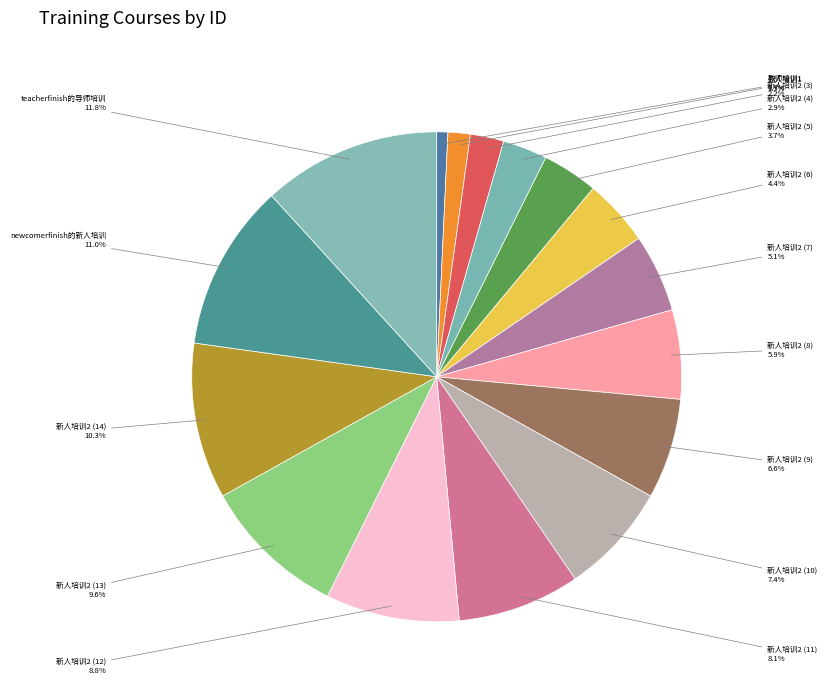

How much of the chart is everything except 新人培训2 (10)?

92.6%